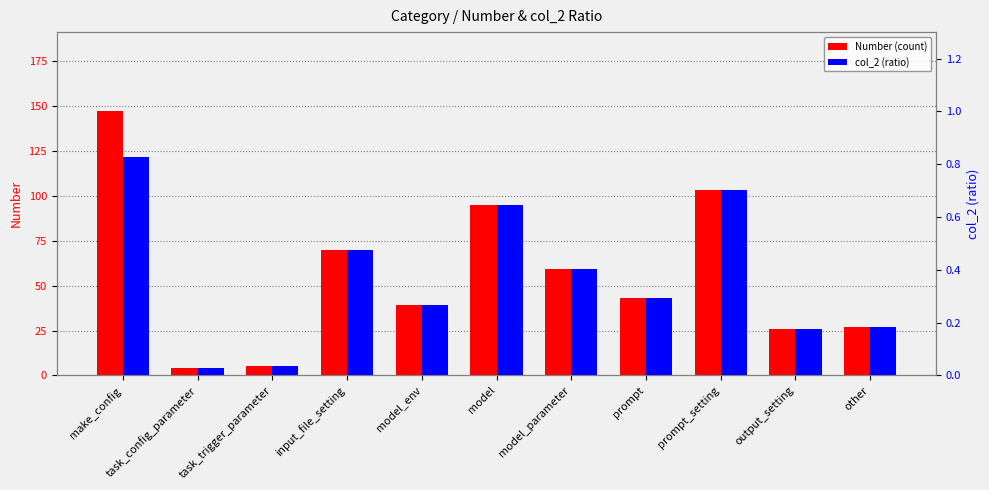

How many bars are there in total?

22